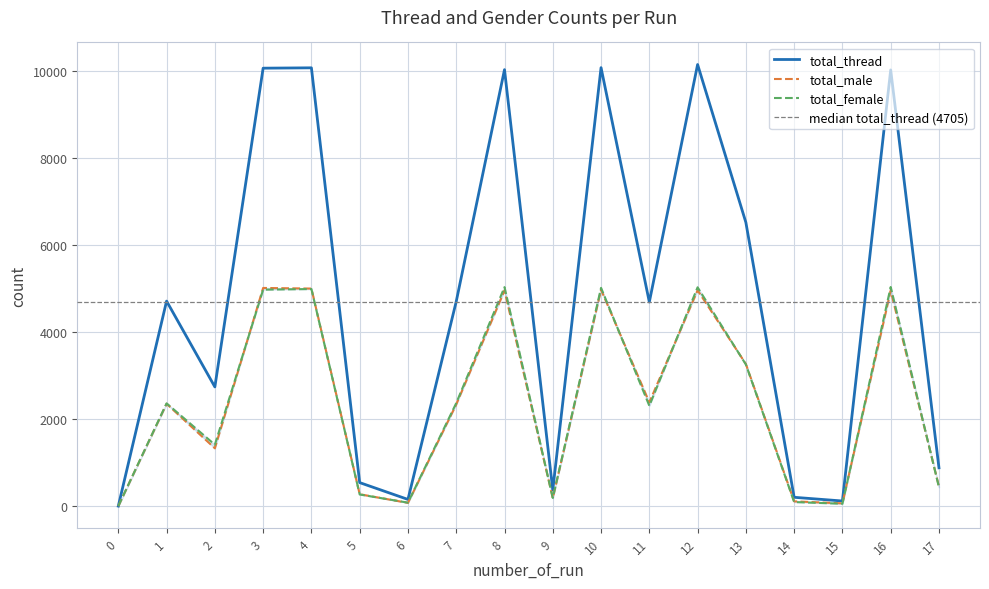

At which category is the sum across all series the highest?

12